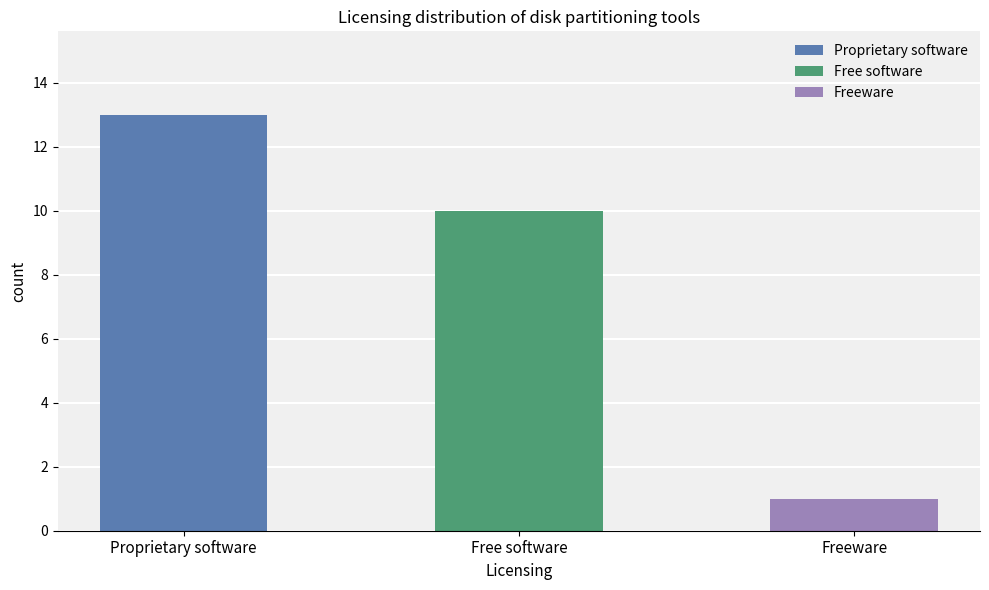

What is the change in value from Free software to Freeware?

-9